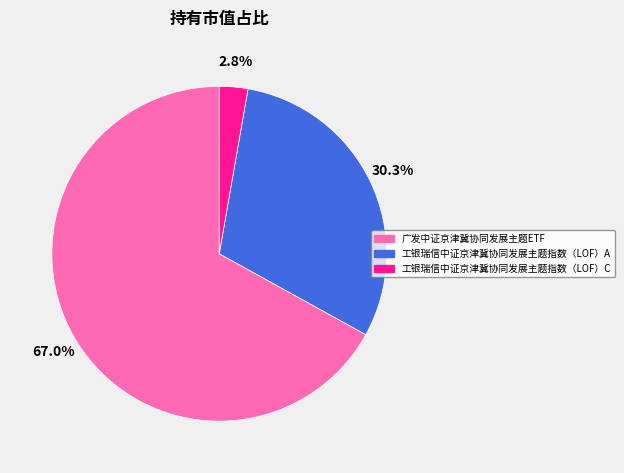

The 工银瑞信中证京津冀协同发展主题指数（LOF）A slice represents 36% of the pie. True or false?

False